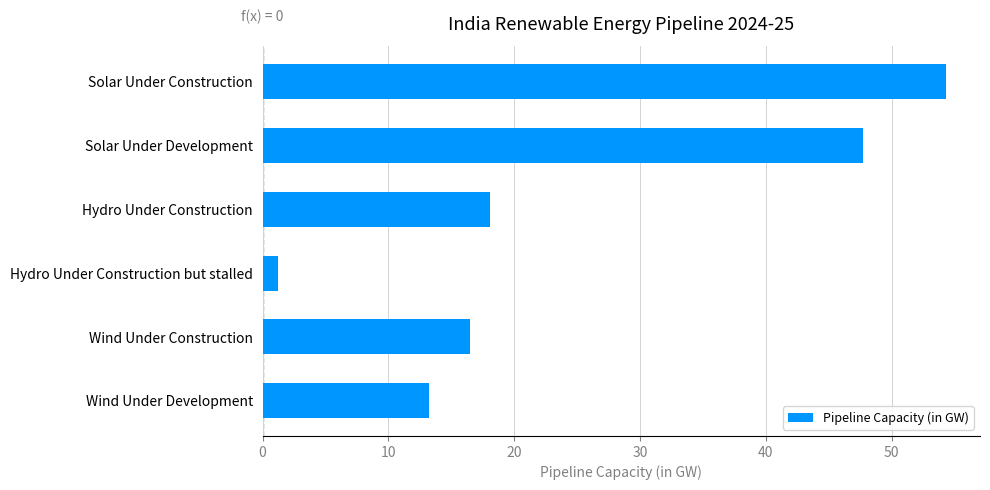

Read the value at Solar Under Construction.

54.3